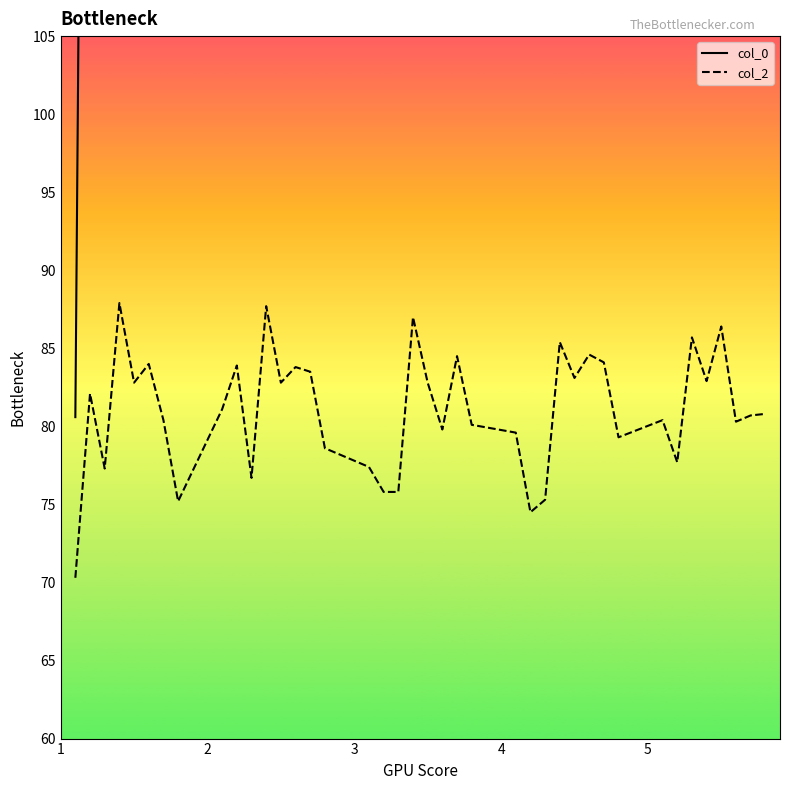

What is the total value across all series at 11?

352.7